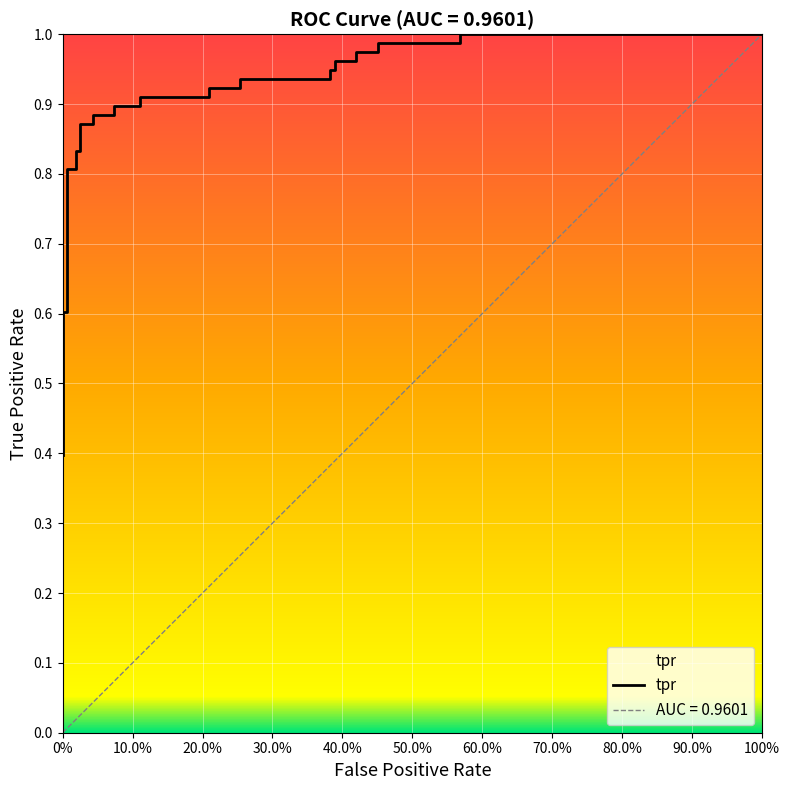

How many lines are shown in the chart?

1